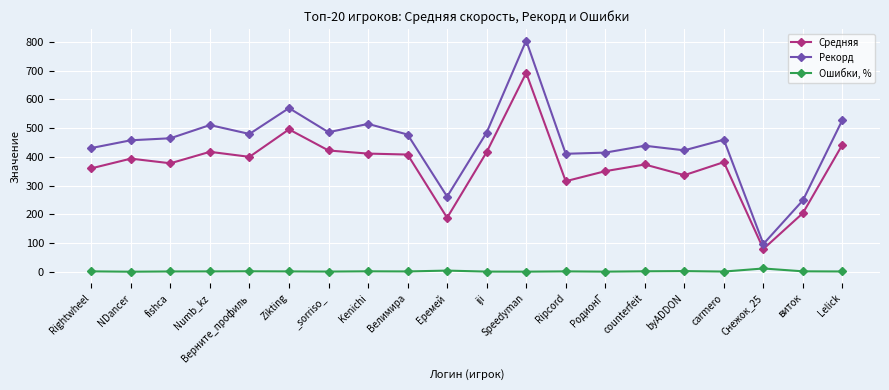

What is the difference between the Рекорд values at _sorriso_ and виток?

237.0